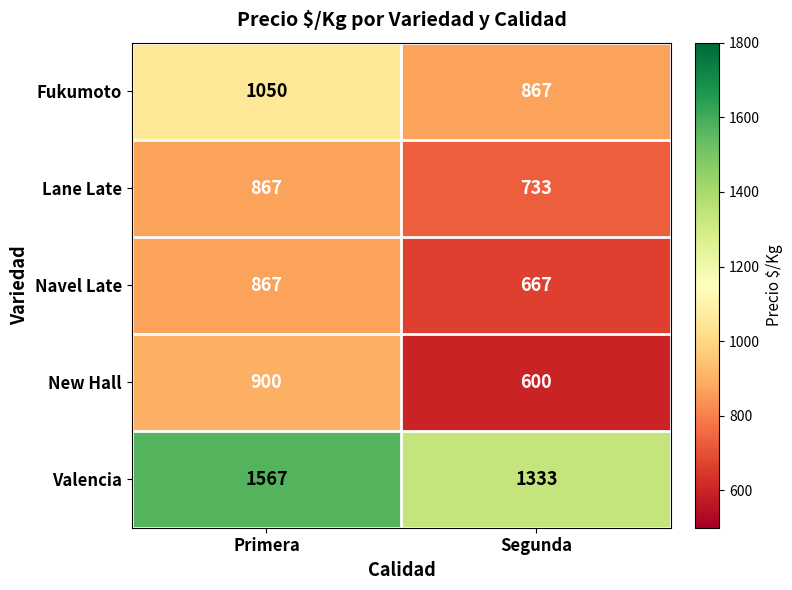

Which category has the highest value in the Lane Late series?

Primera